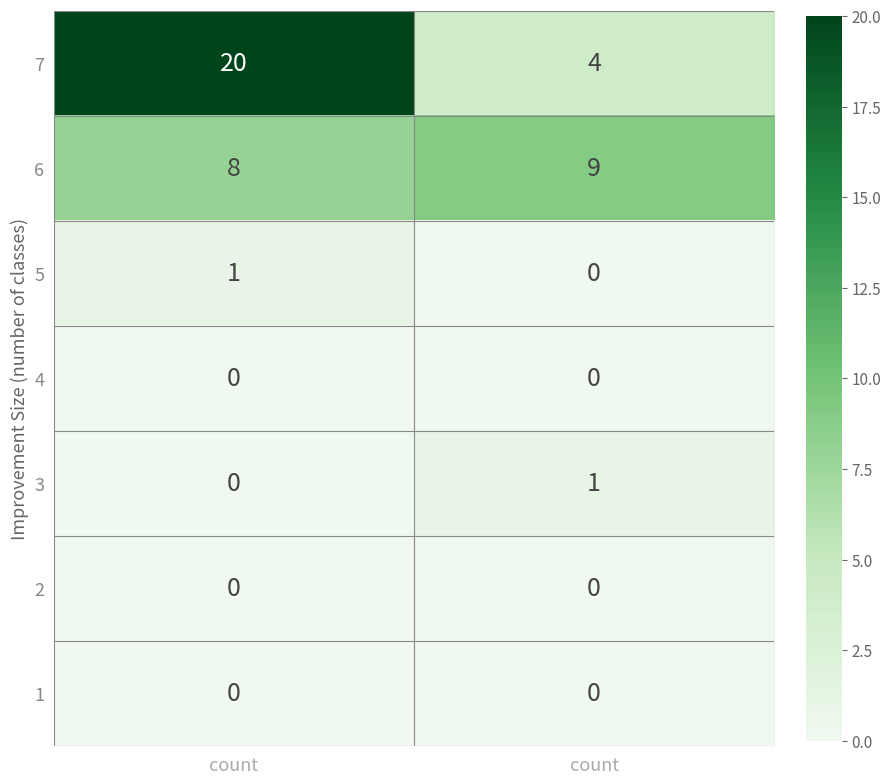

How many data points in 6 are less than 9?

1